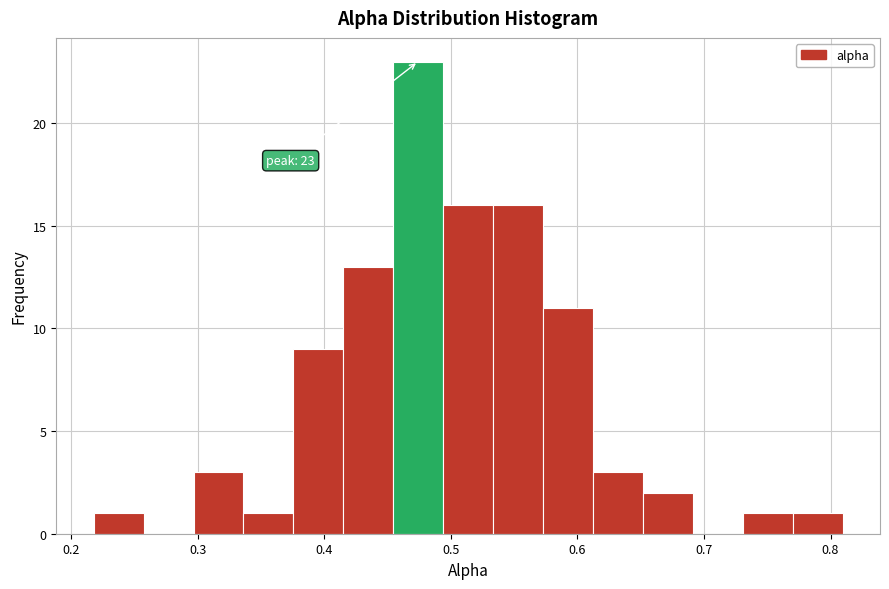

Read against the x-axis, roughly where is the centre of the tallest bar?

0.47